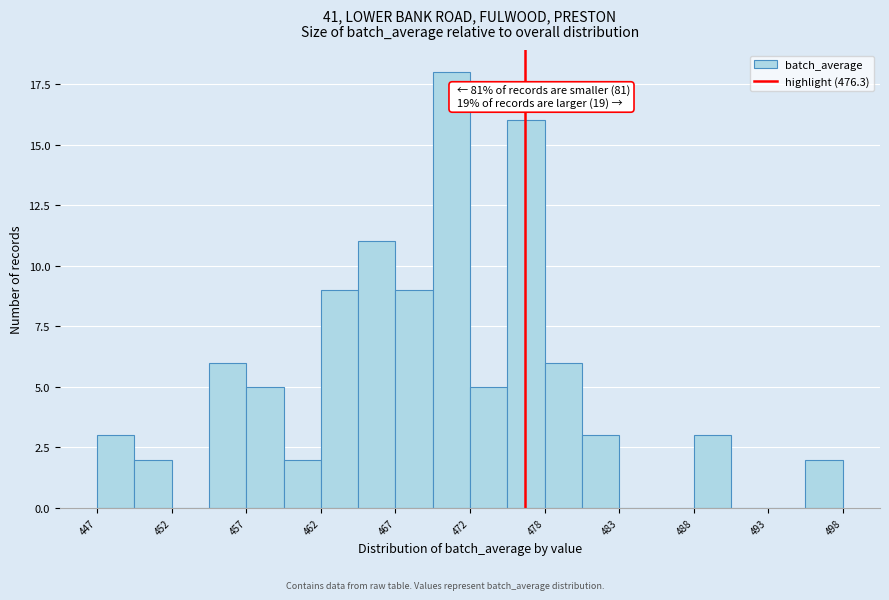

Read against the x-axis, roughly where is the centre of the tallest bar?

471